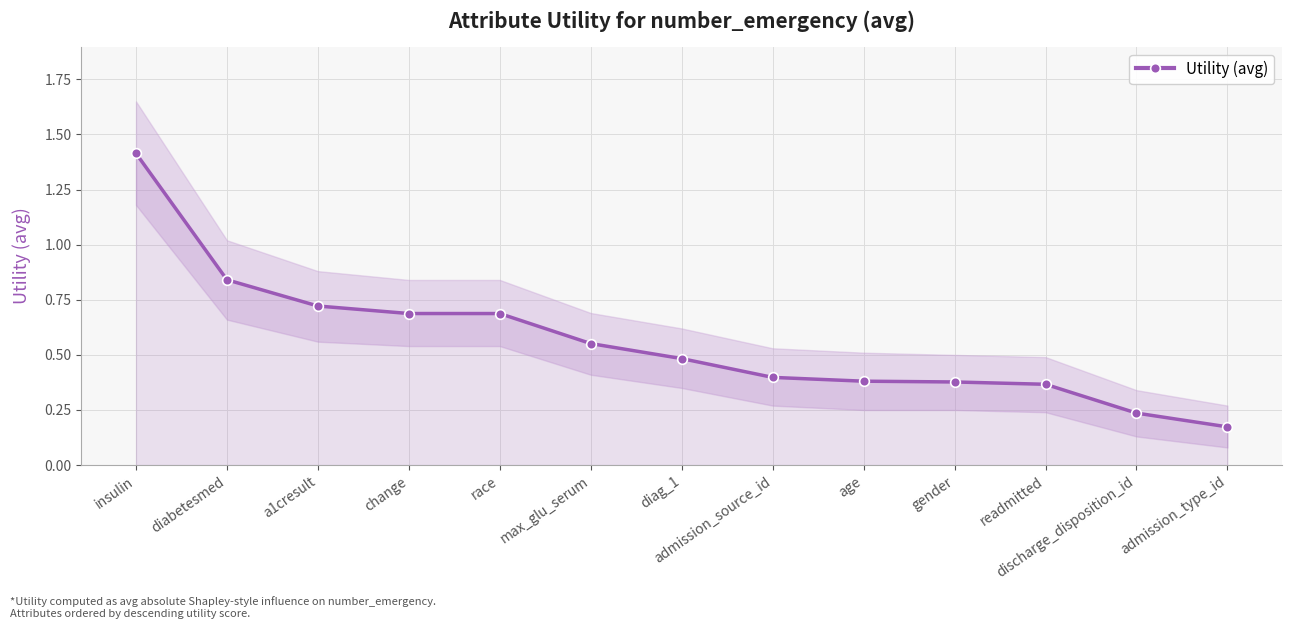

At which label is the value closest to 0?

admission_type_id